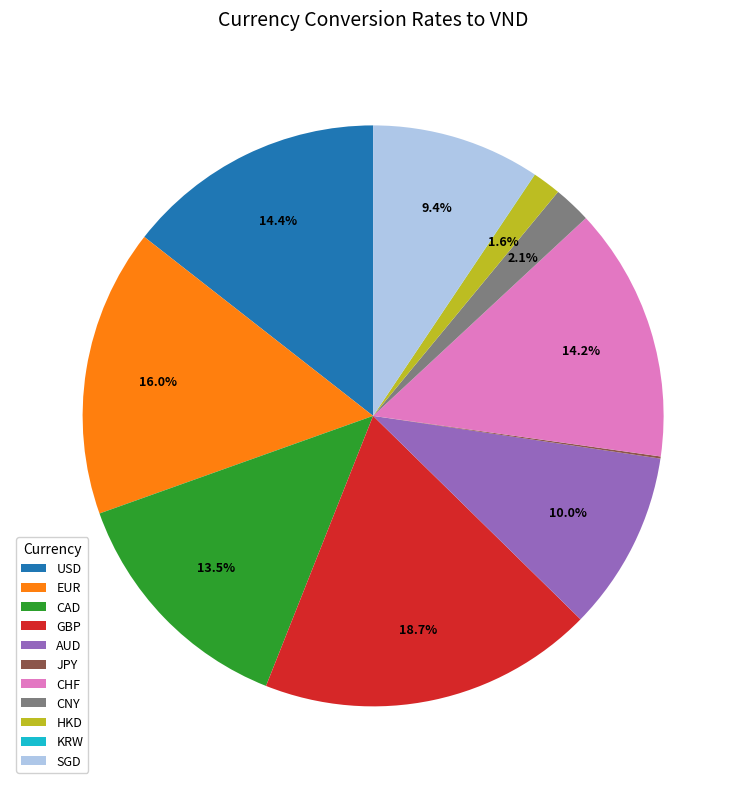

Is GBP the majority of the pie?

No